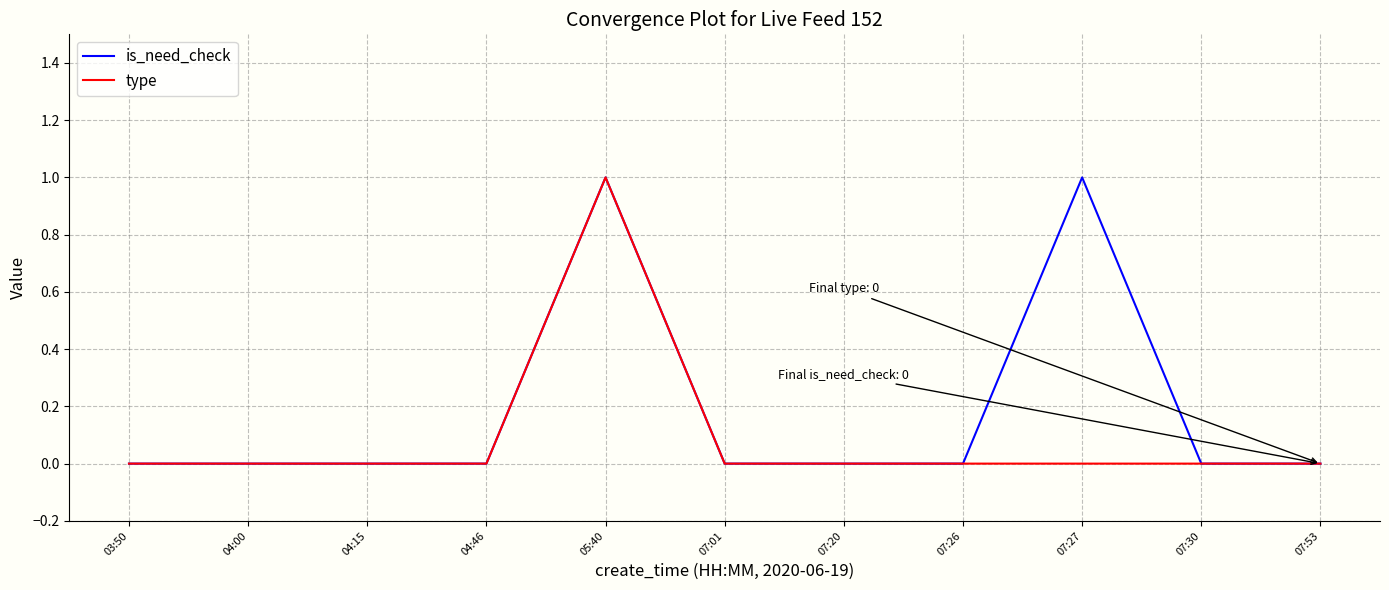

Which series has the largest total across all categories?

is_need_check